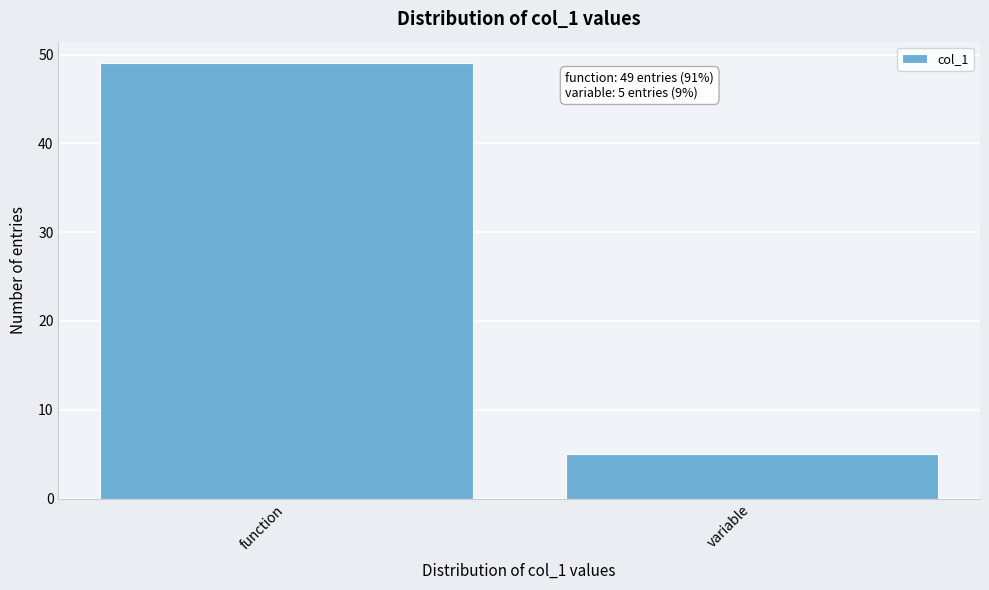

Reading right to left, extract all data points from this chart.

variable=5	function=49